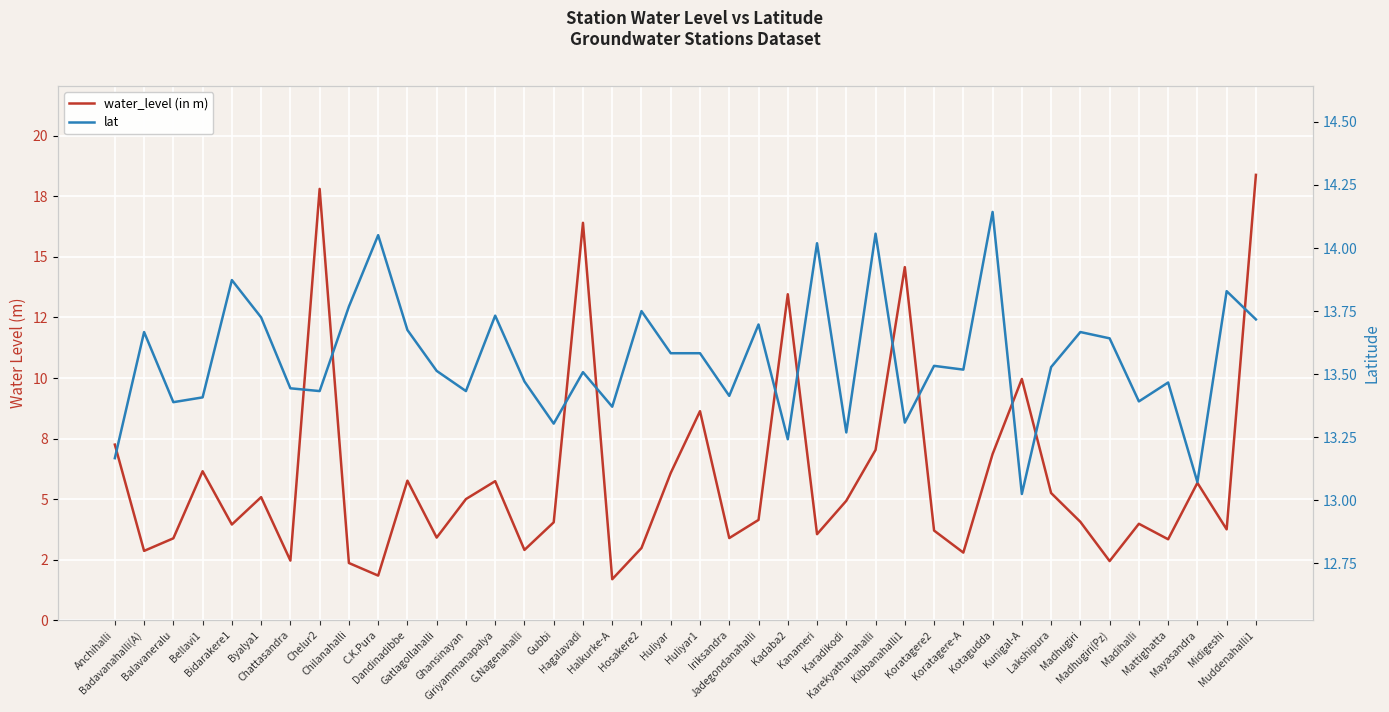

How many interior local valleys does the water_level (in m) series have?

13